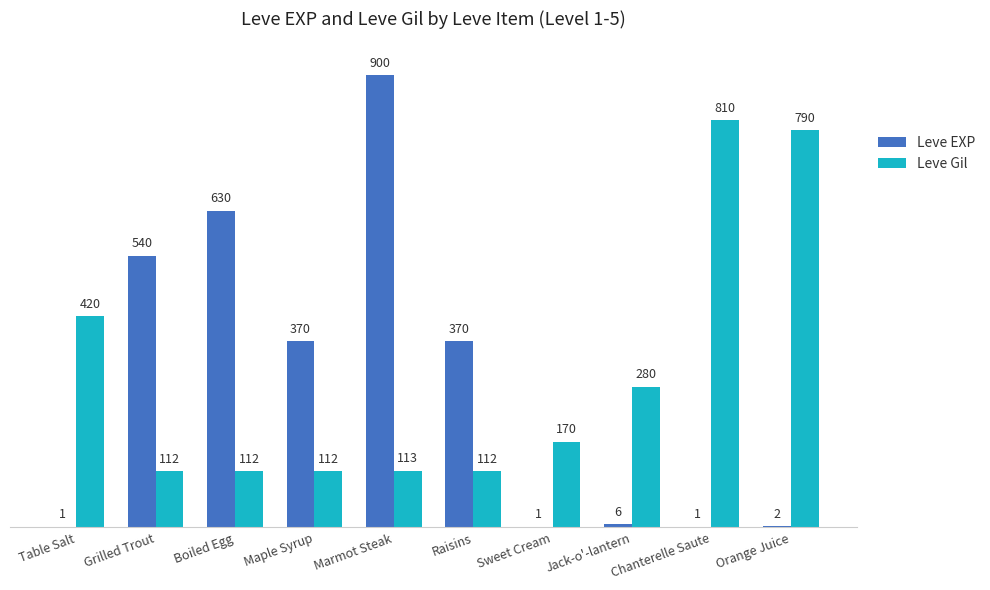

Between Boiled Egg and Jack-o'-lantern, which series saw the biggest shift?

Leve EXP